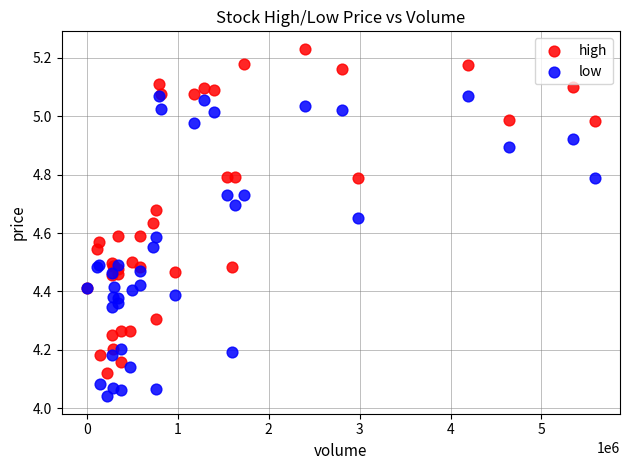

Which series reaches the maximum Y coordinate?

high